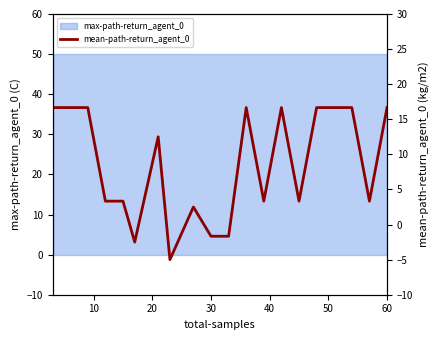

Where is the data nearest to the value 5?

30